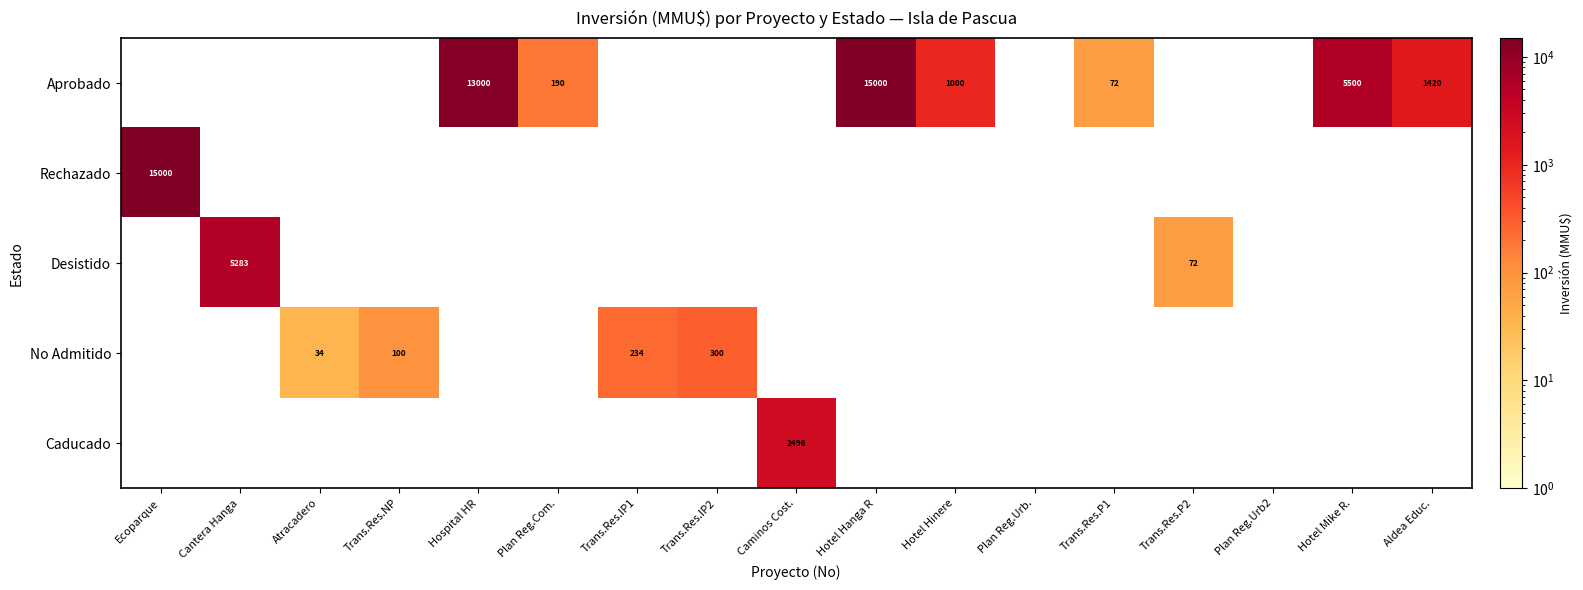

At Trans.Res.IP2, list the series in order from smallest to largest.

Aprobado, Rechazado, Desistido, Caducado, No Admitido